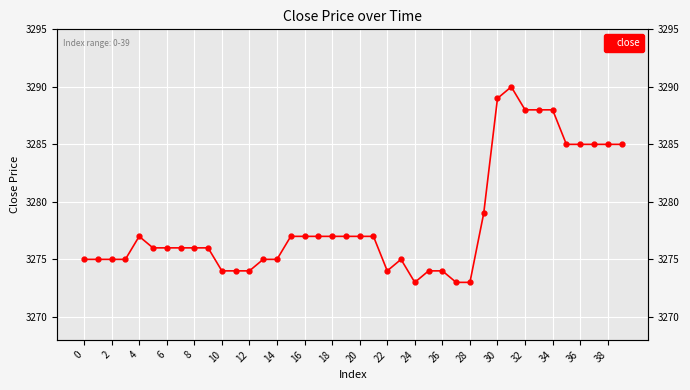

How many categories are shown in the chart?

40